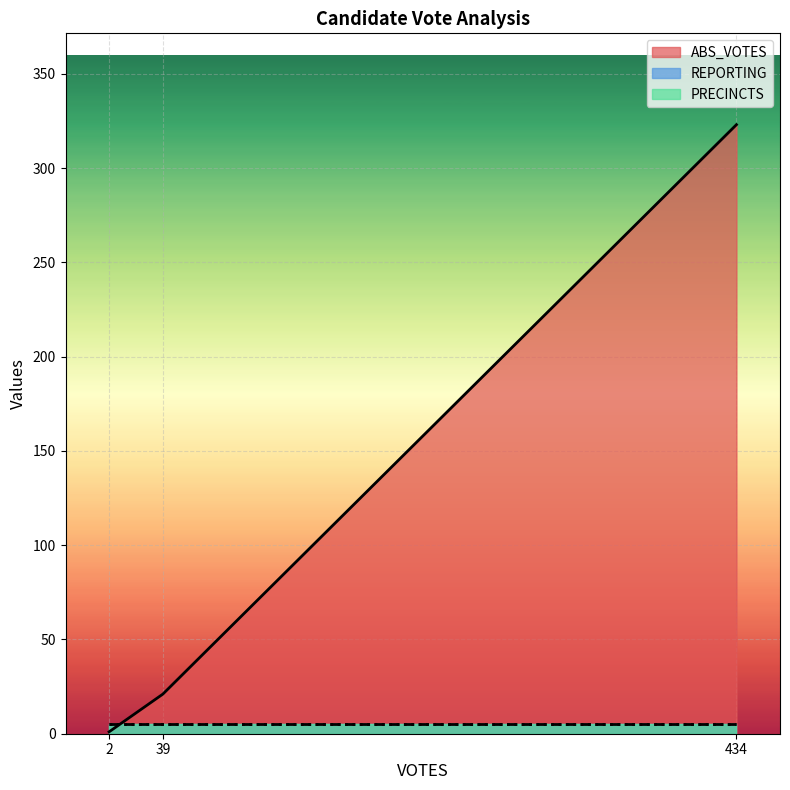

Count the number of data series in this chart.

3